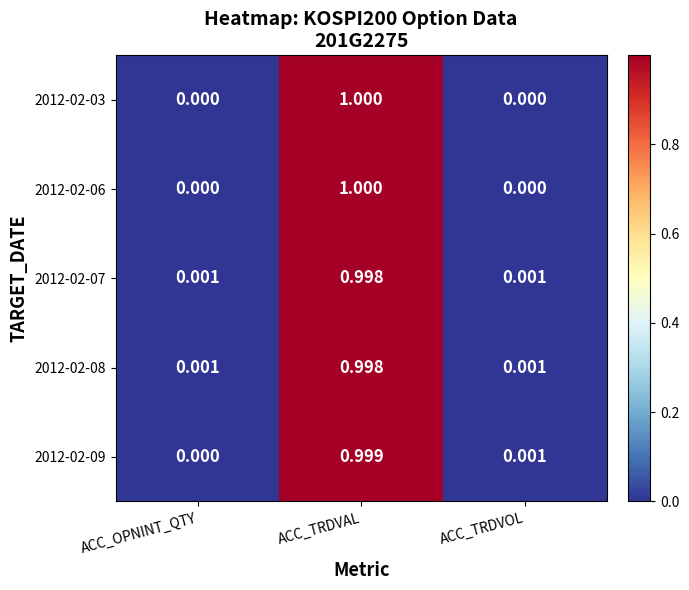

Where is 2012-02-09 nearest to the value 0?

ACC_OPNINT_QTY